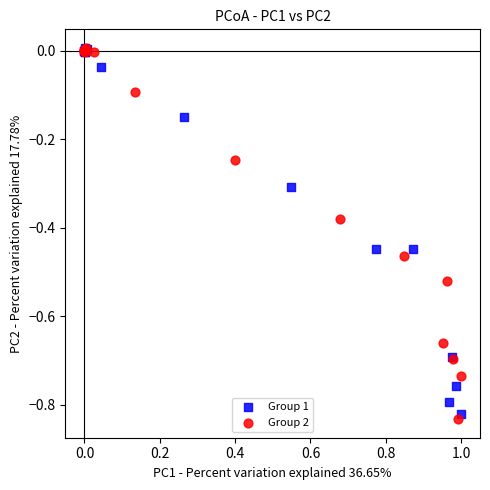

What are all the series names shown in the legend?

Group 1, Group 2